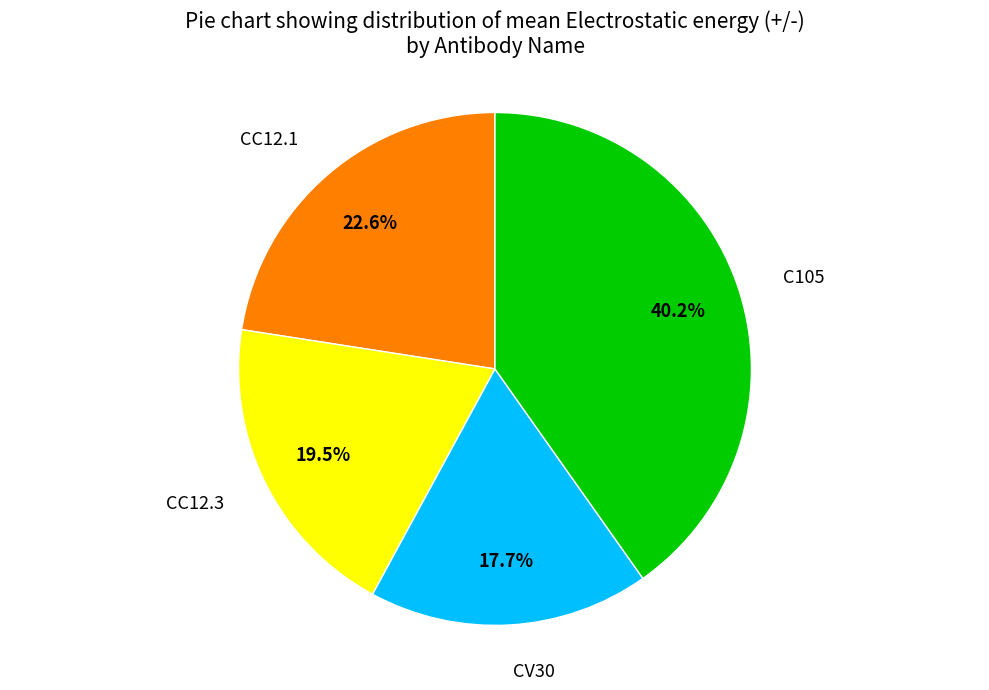

Approximately how many times larger is the value at CV30 compared to CC12.3?

0.9